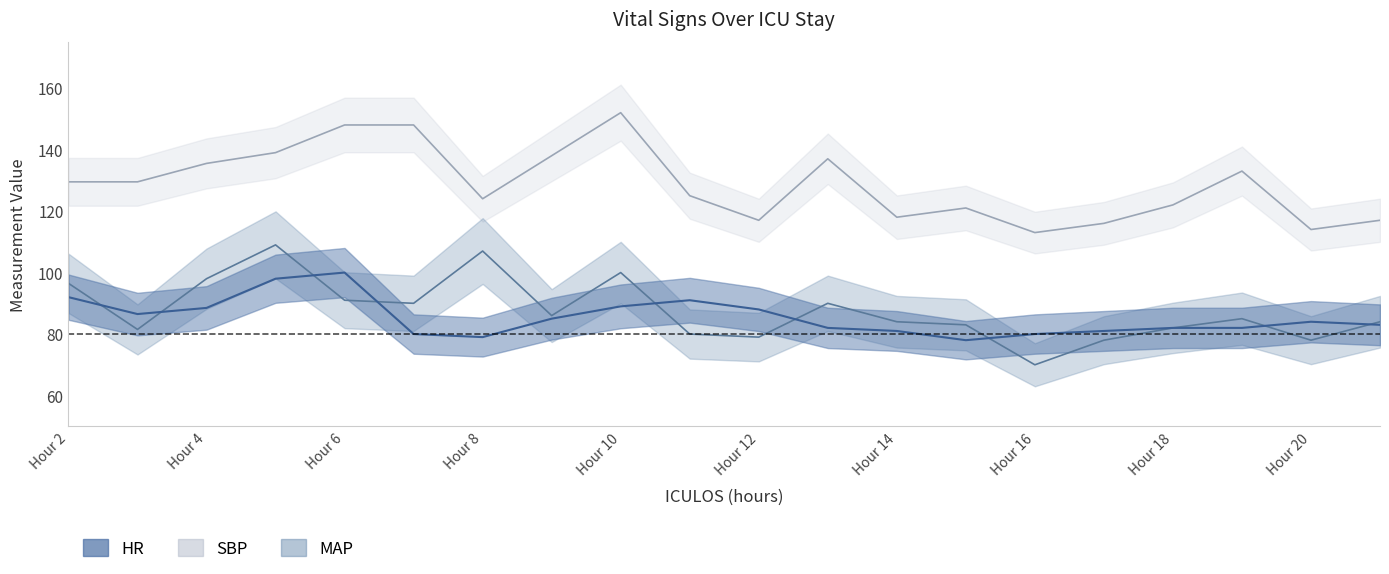

Where do MAP and HR first cross each other?

2 and 3